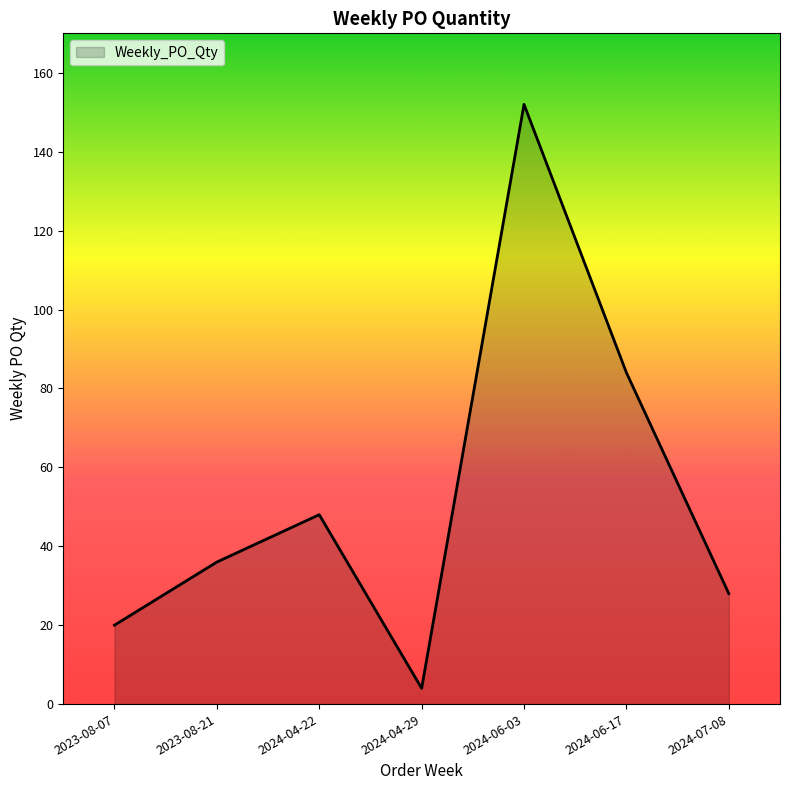

Reading left to right, what are all the values shown in this chart?

20	36	48	4	152	84	28